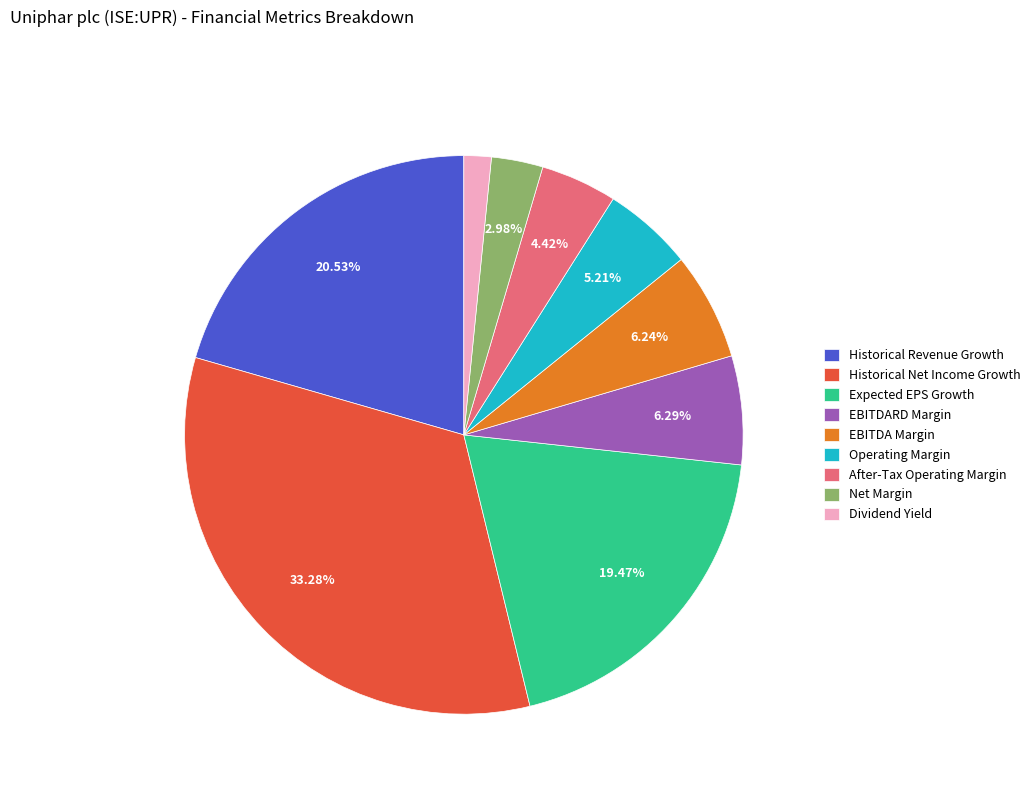

To the nearest percent, what is the average slice percentage?

11%